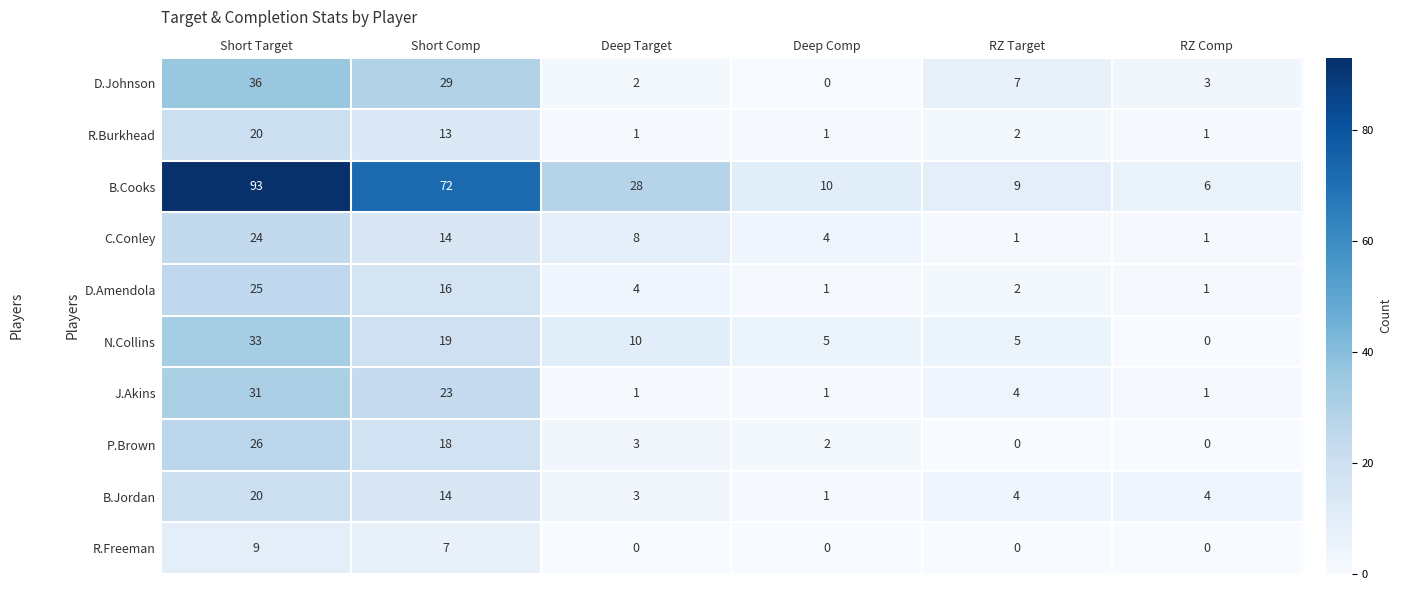

What is the total value across all series at RZ Target?

34